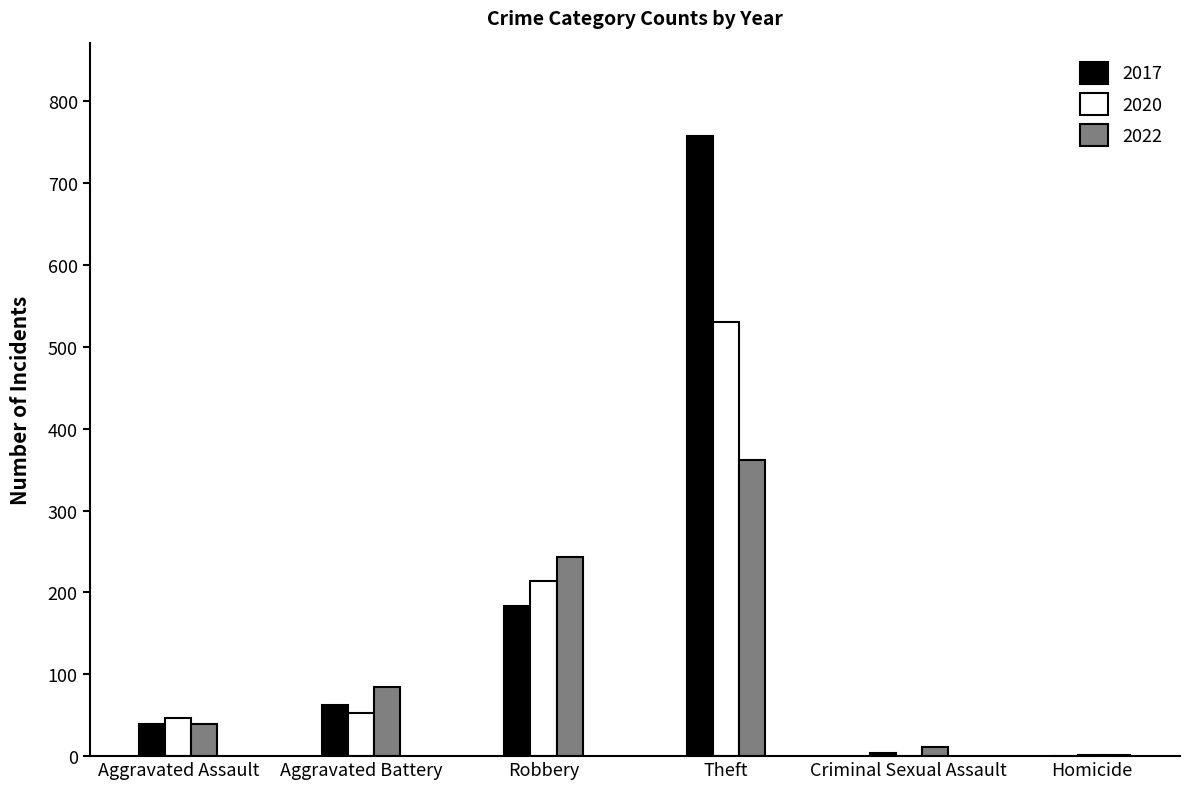

What is the sum of all 2020 values?

845